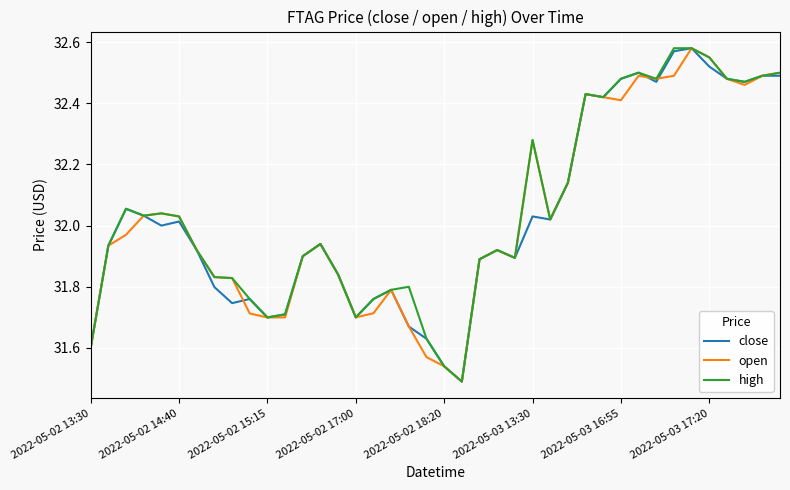

What are all the series names shown in the legend?

close, open, high